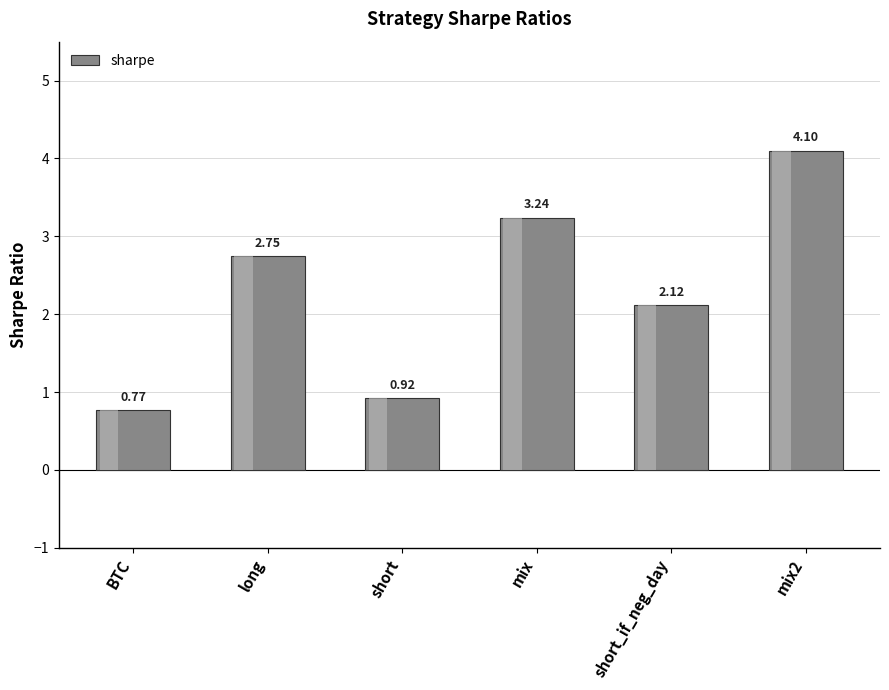

What is the sum of the values at short and mix2?

5.0